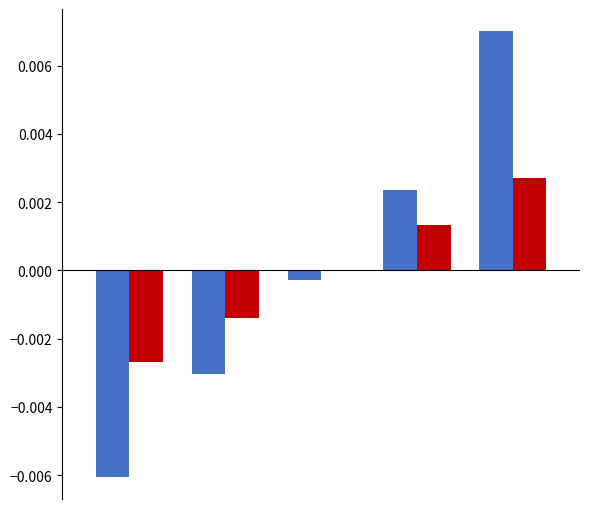

Does the chart contain stacked bars?

No